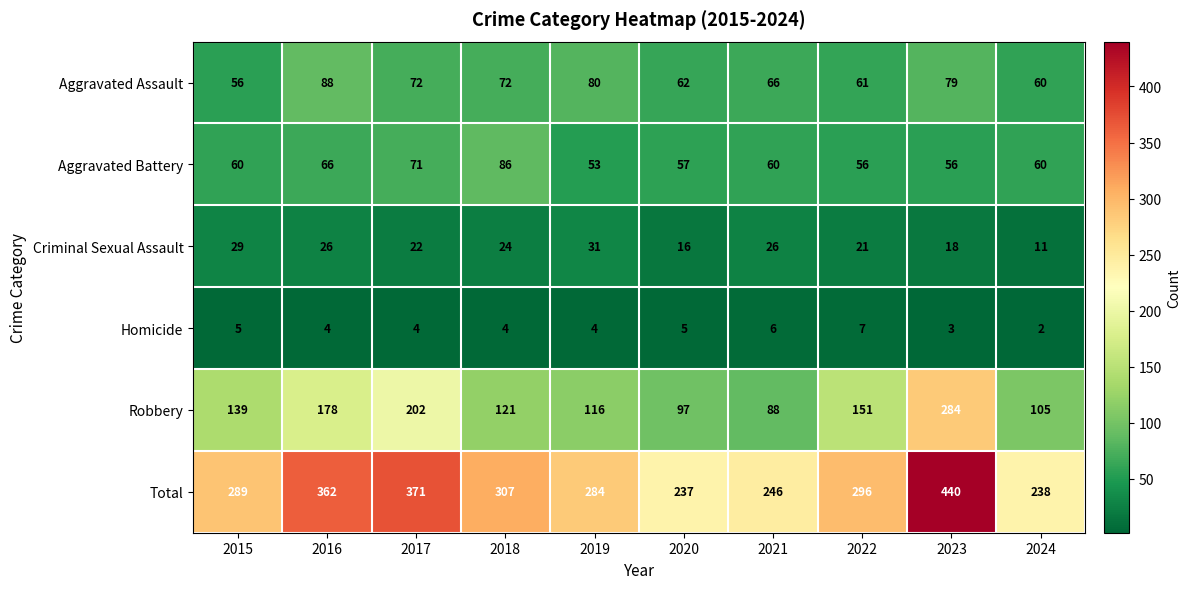

What is the difference between the maximum and minimum values in the Aggravated Battery series?

33